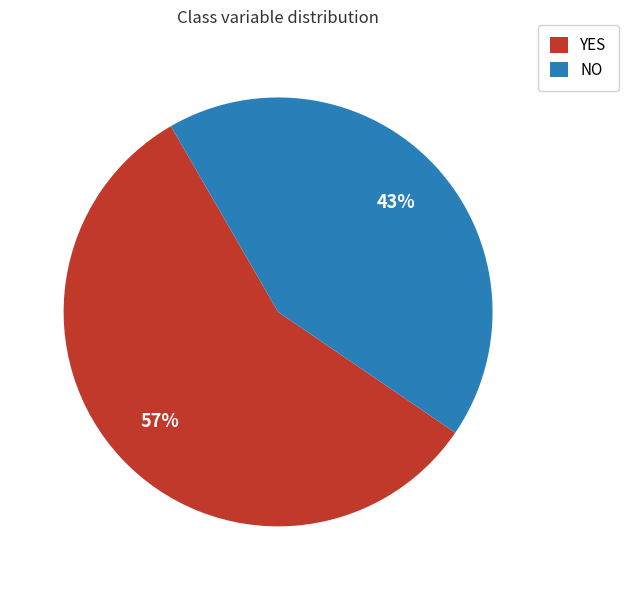

What percentage is the NO slice, to the nearest percent?

43%